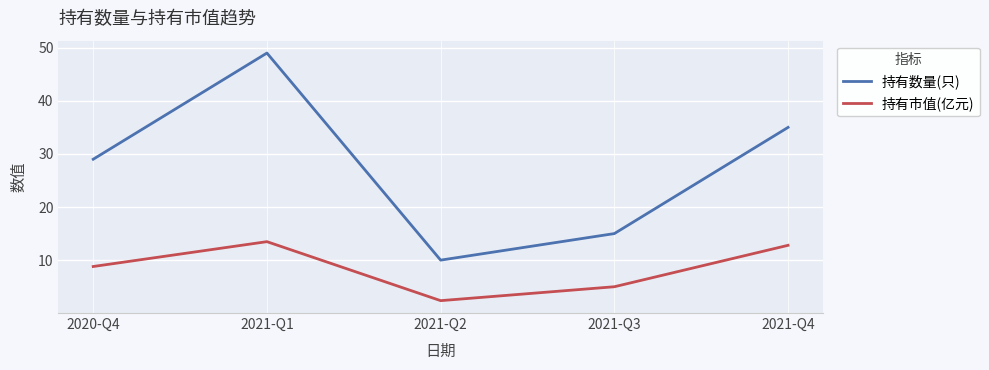

Between 2021-Q1 and 2021-Q4, which series saw the biggest shift?

持有数量(只)